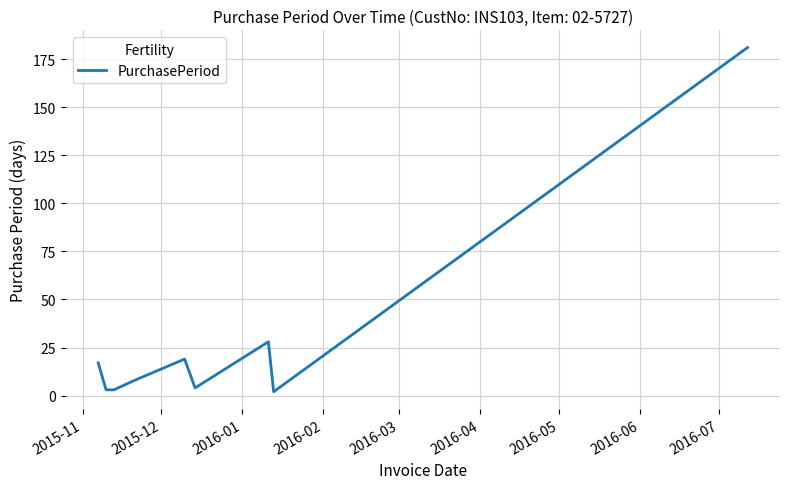

How many lines are shown in the chart?

1